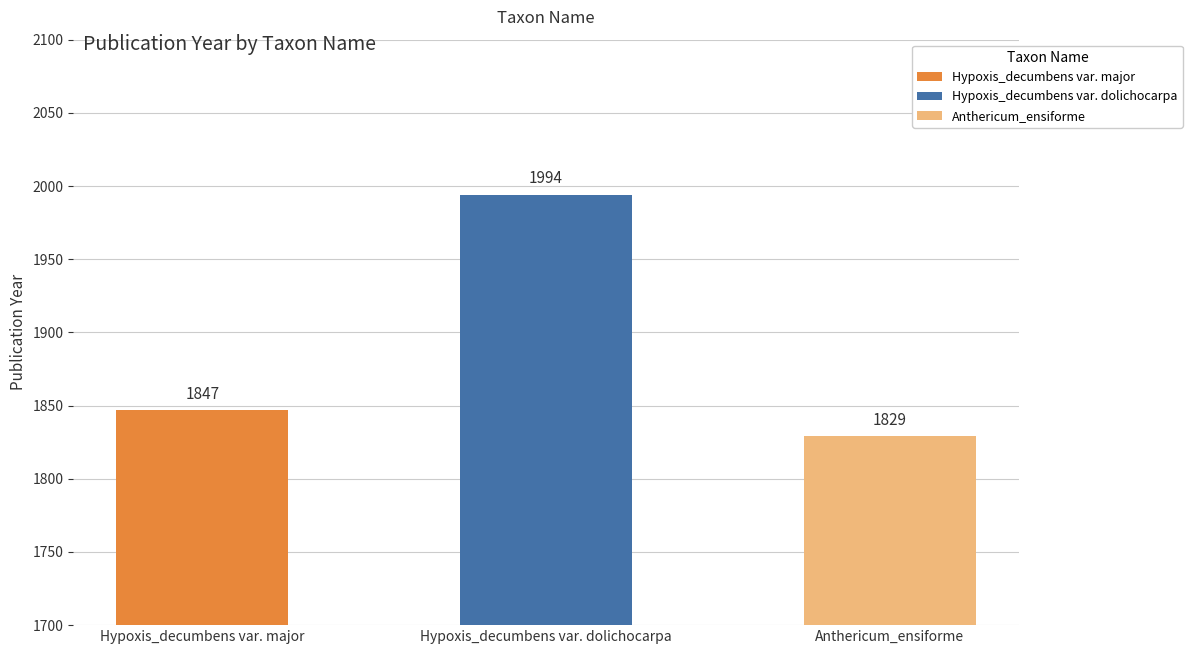

What is the difference between the maximum and minimum values?

165